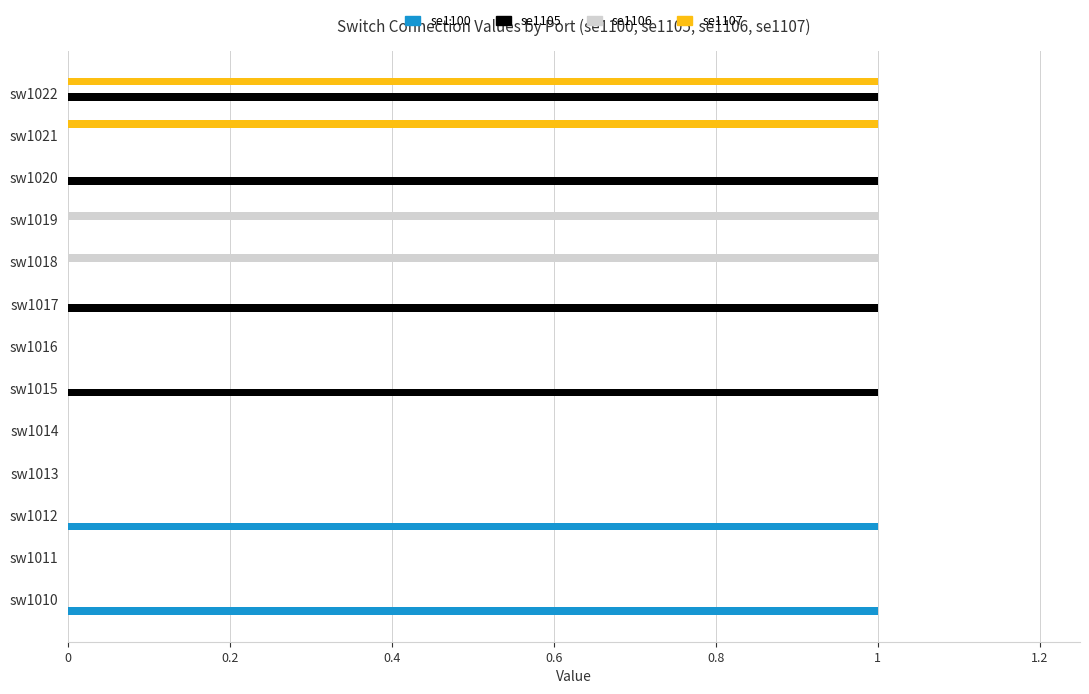

At which category is the sum across all series the highest?

sw1022